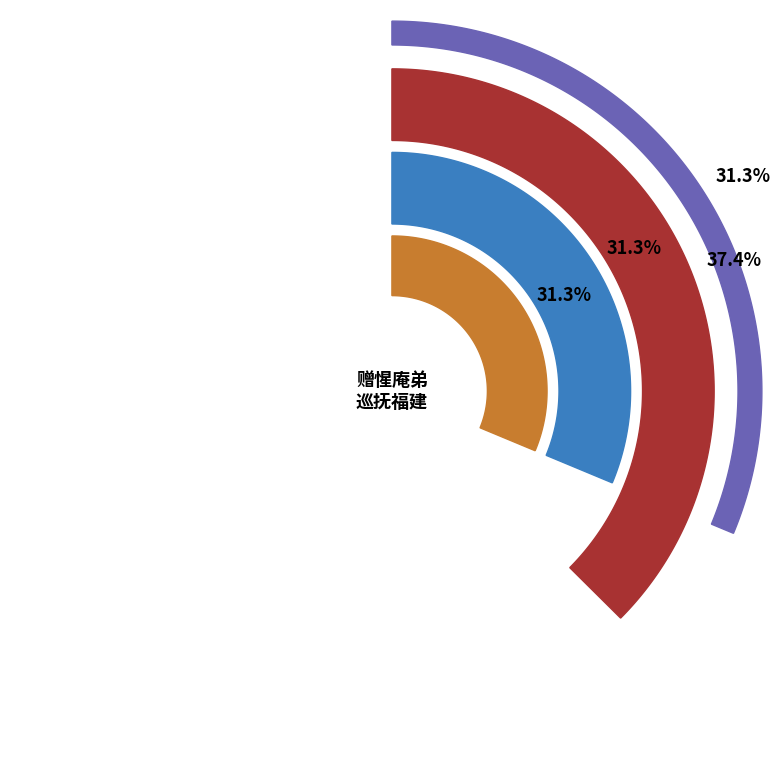

Which has a higher value, 闻常邑诸耆老为建惺庵弟生祠复有啧啧以善政告予者答之 or 赠惺庵弟巡抚福建?

赠惺庵弟巡抚福建